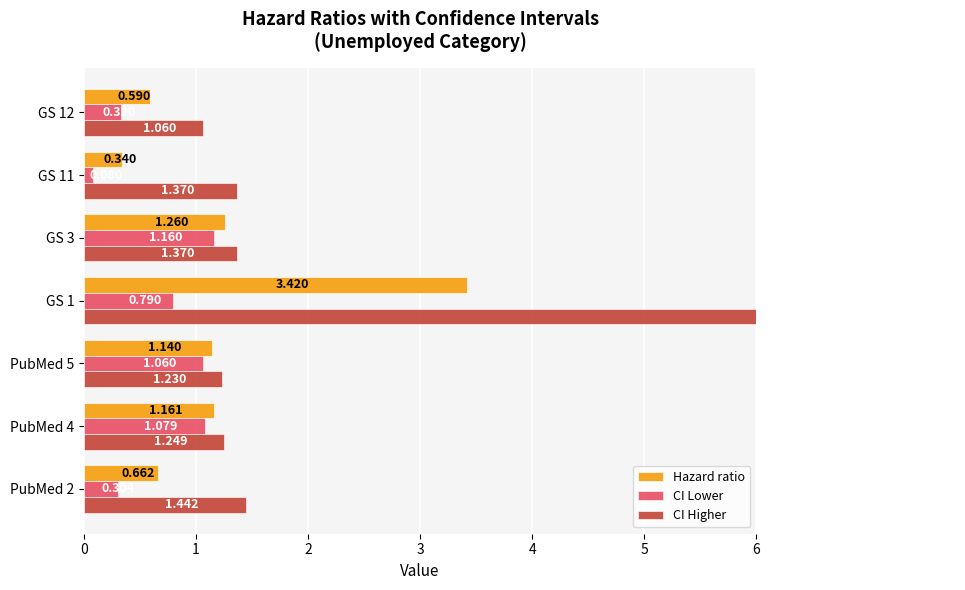

True or false: CI Higher has a value of 1.4 at PubMed 2.

True